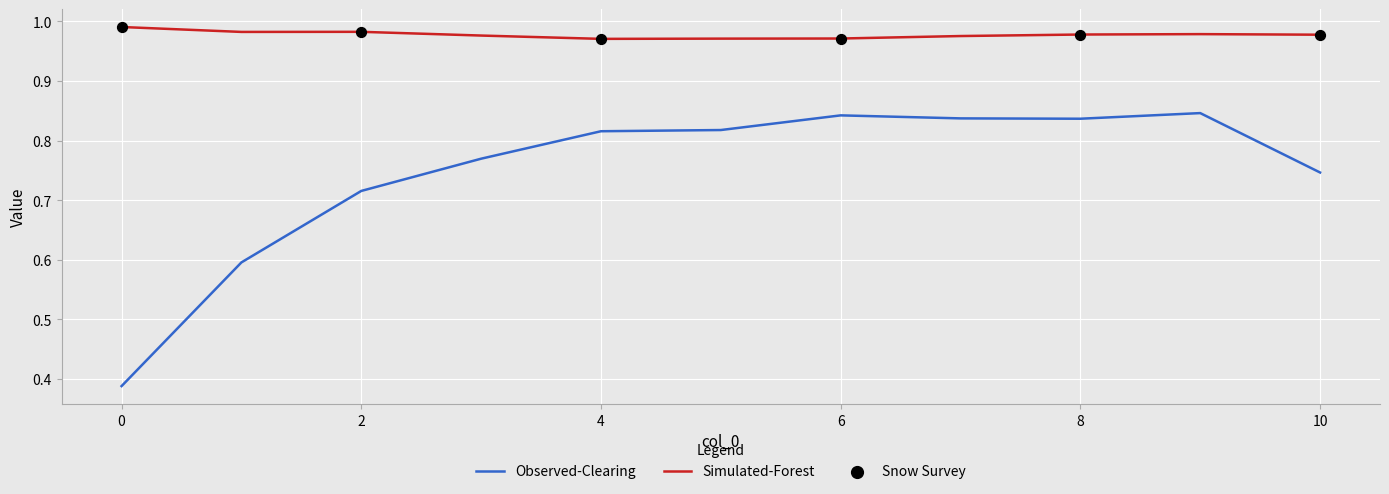

Which series has the largest total across all categories?

Simulated-Forest